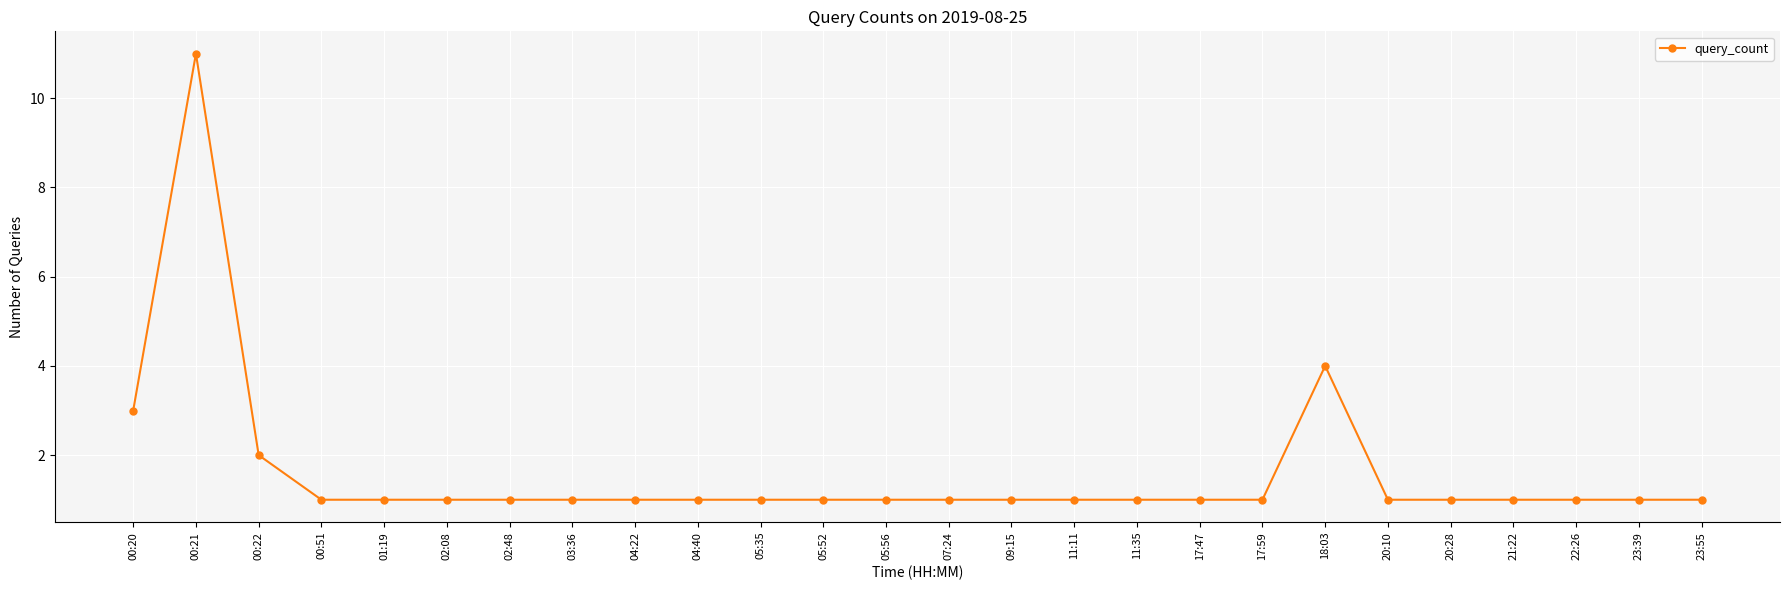

What is the maximum value shown in the chart?

11